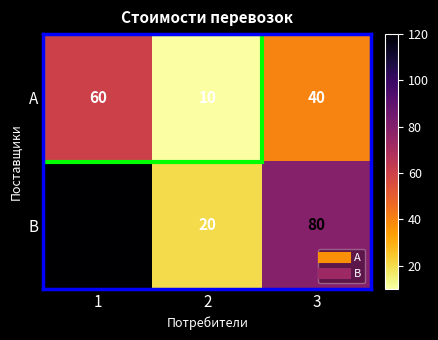

Which series changed the most between 2 and 3?

В